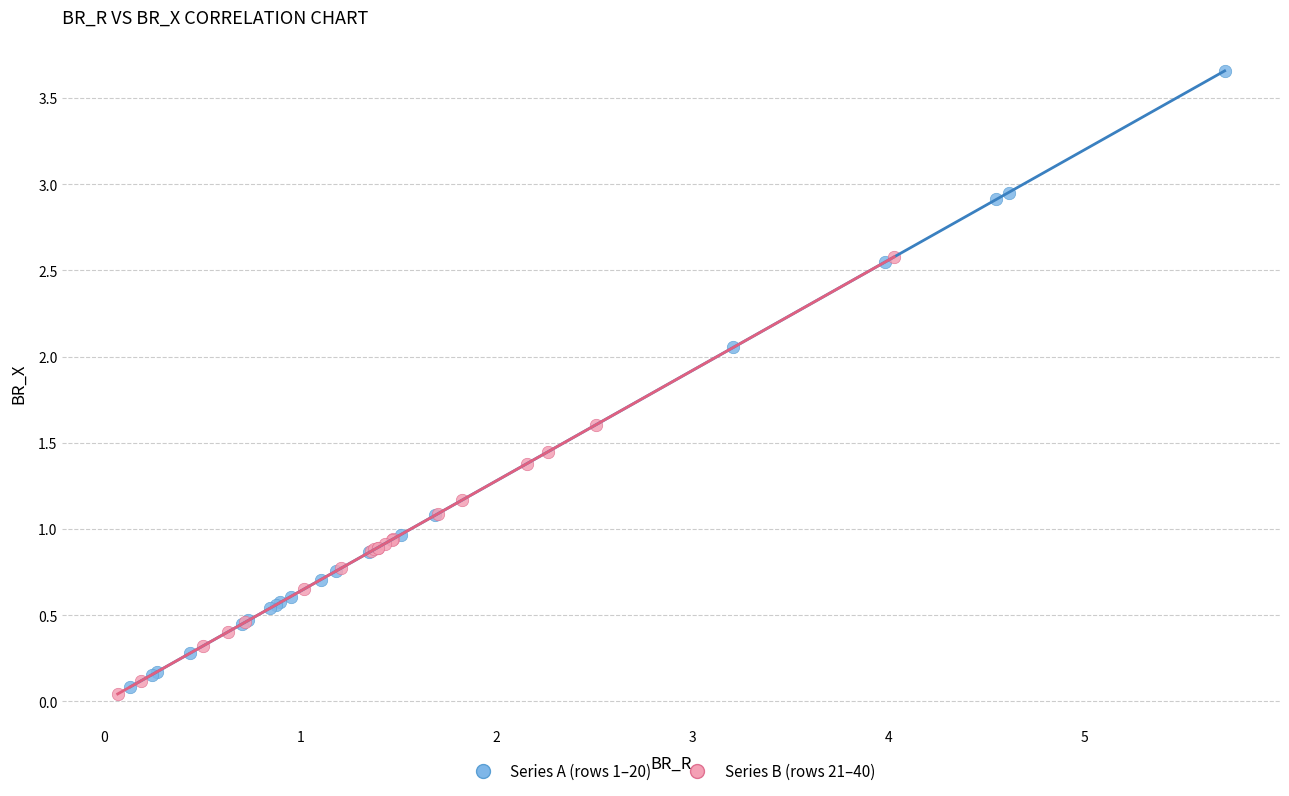

What are all the series names shown in the legend?

Series A (rows 1–20), Series B (rows 21–40)